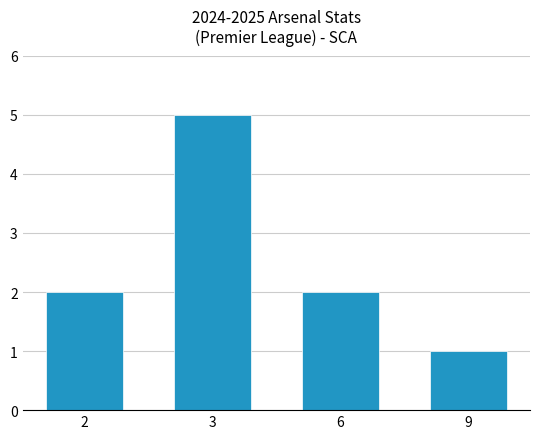

The value at 2 is 3. True or false?

False